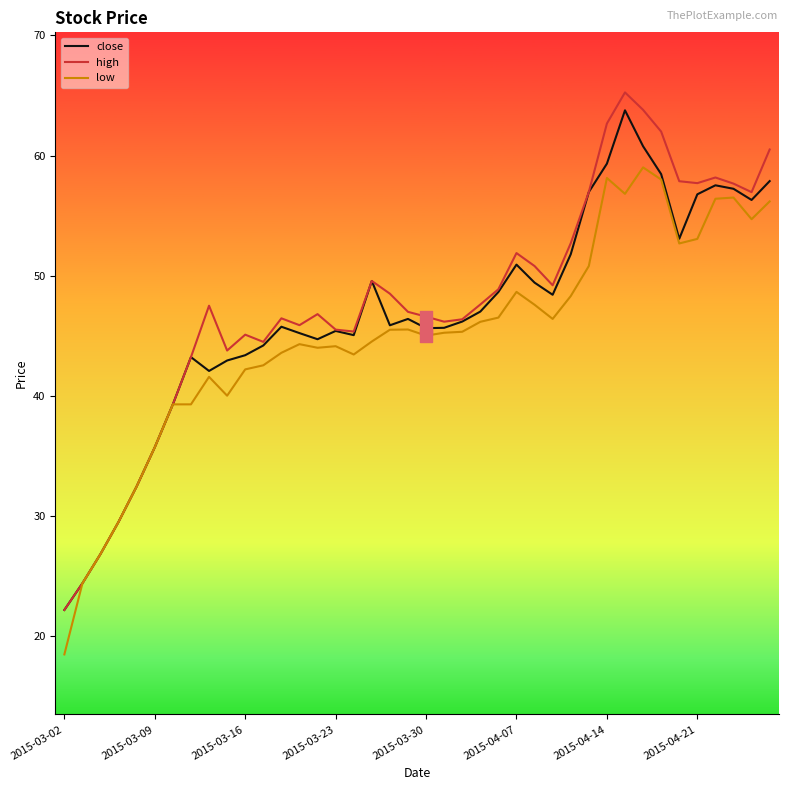

Which series has the widest spread of values?

high